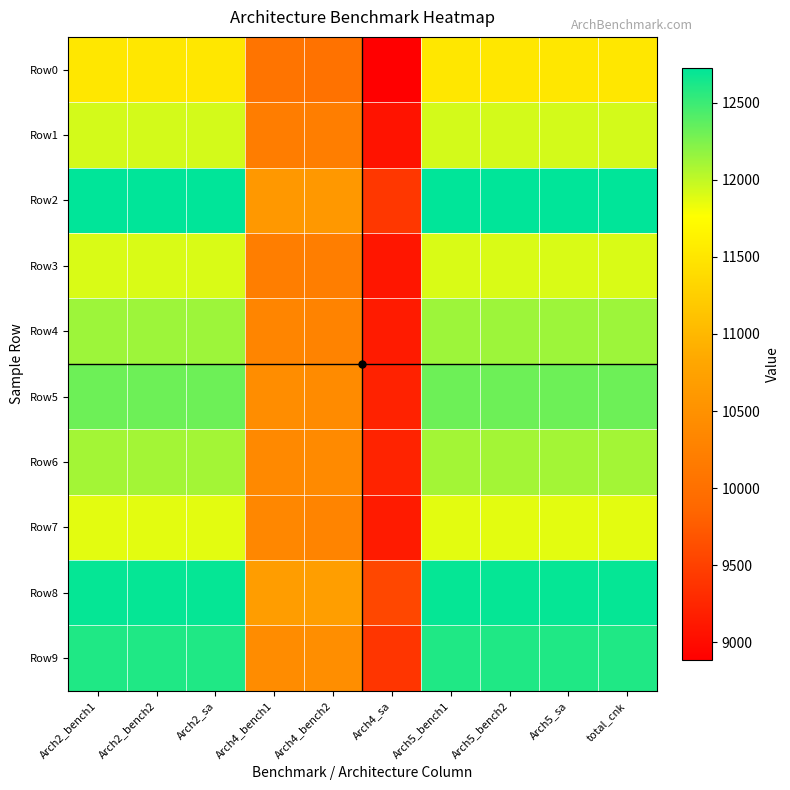

Which series has the largest total across all categories?

Row8